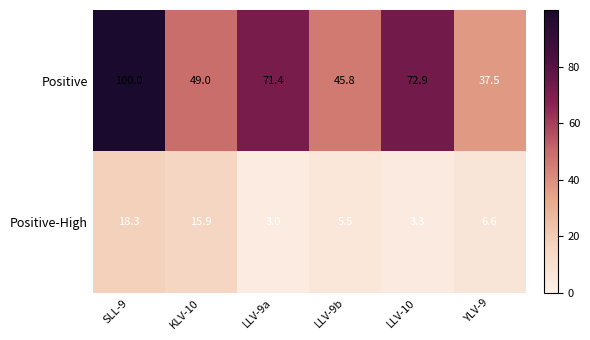

How many data points in Positive are above 71?

3